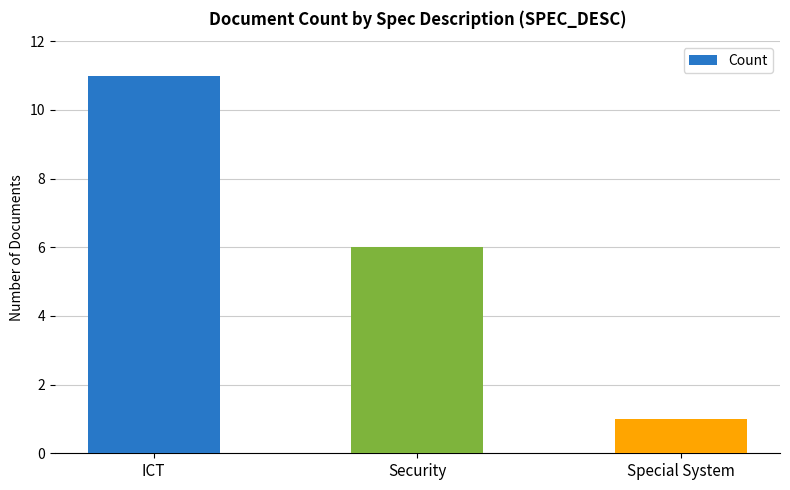

List the labels in order of value, smallest first.

Special System, Security, ICT